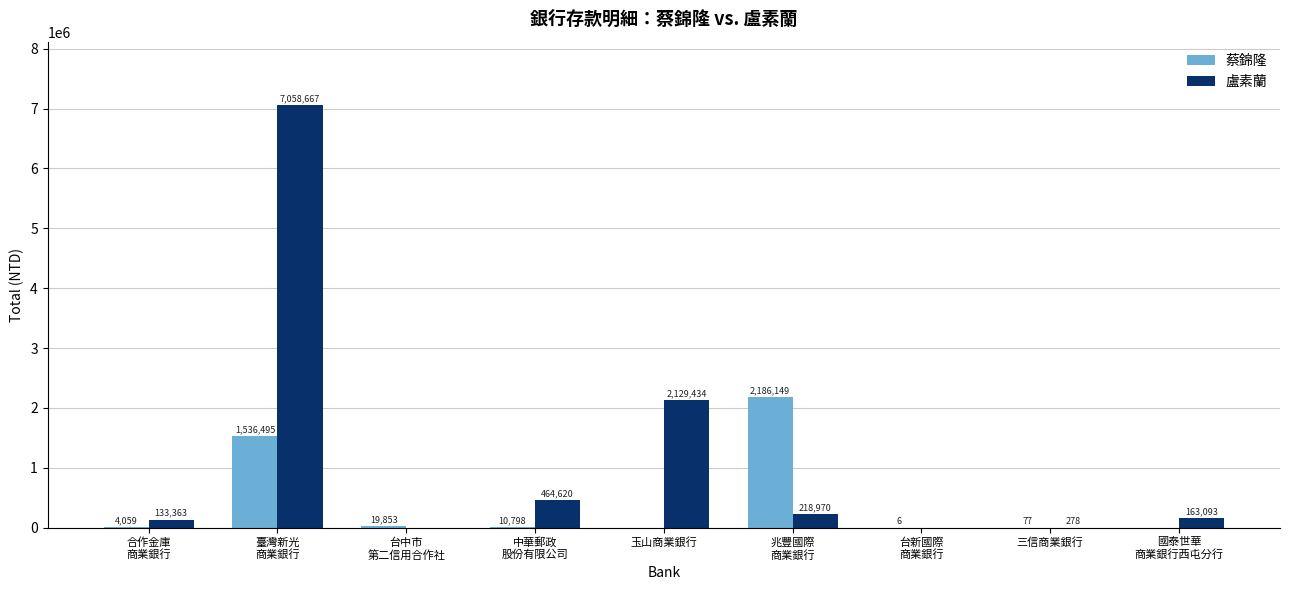

What is the total value across all series at 臺灣新光
商業銀行?

8595162